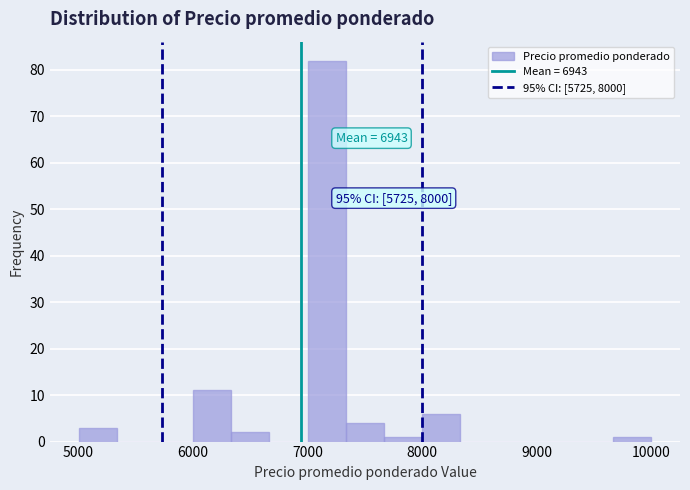

Around what value on the x-axis is the tallest bar? Give the approximate position of its centre, as read against the axis.

7200